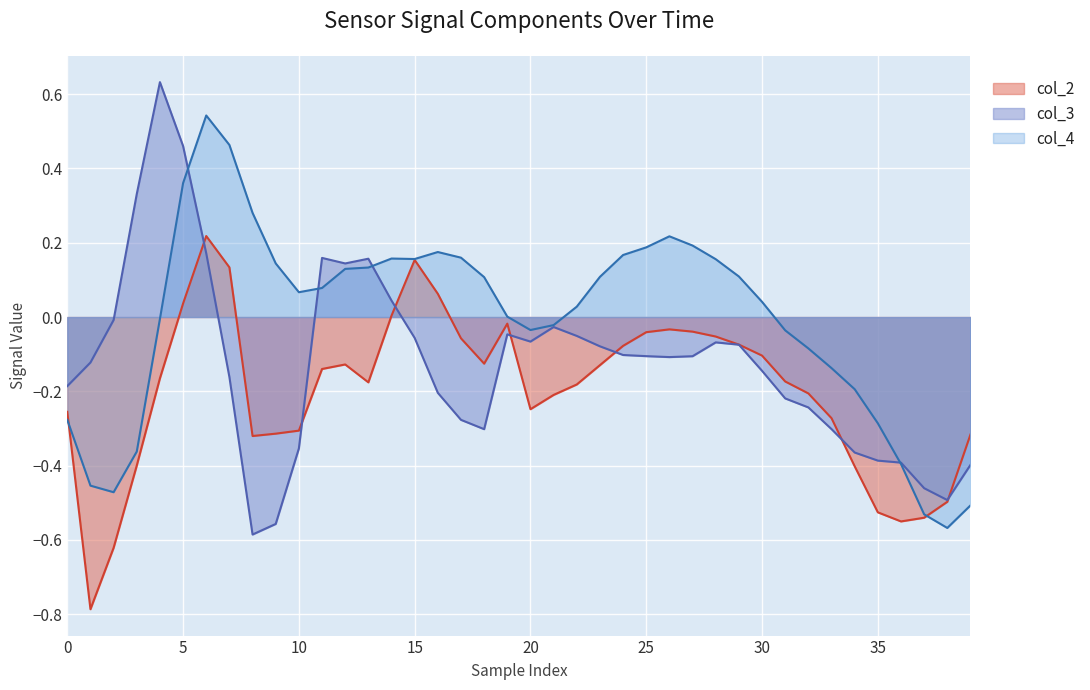

Where is col_4 nearest to the value 0?

19